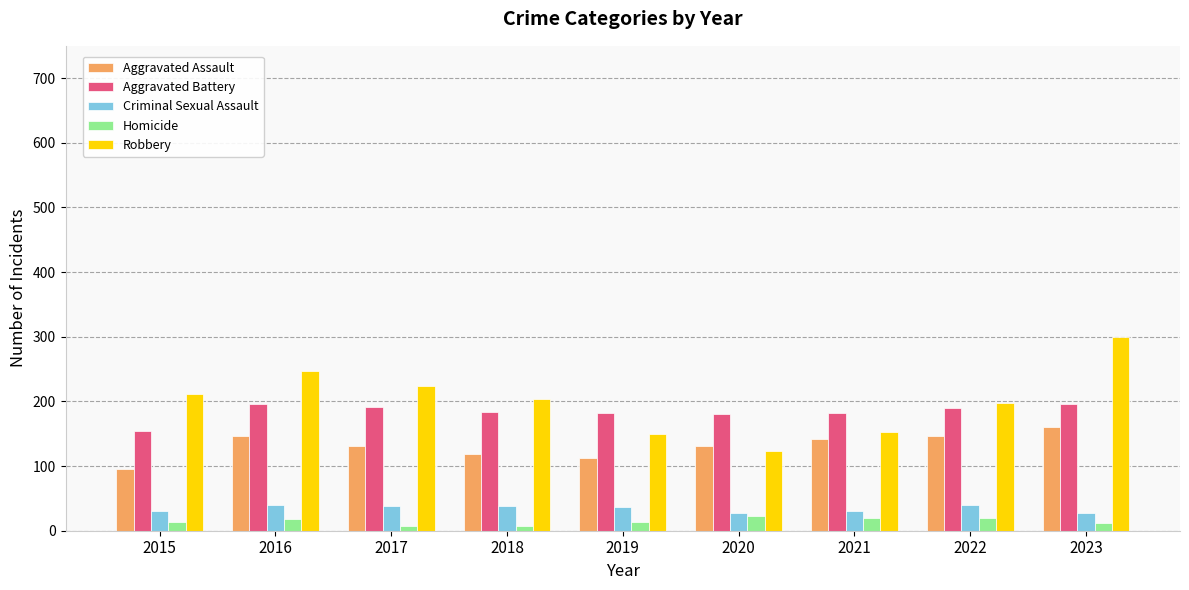

At how many categories does at least one series exceed 233?

2